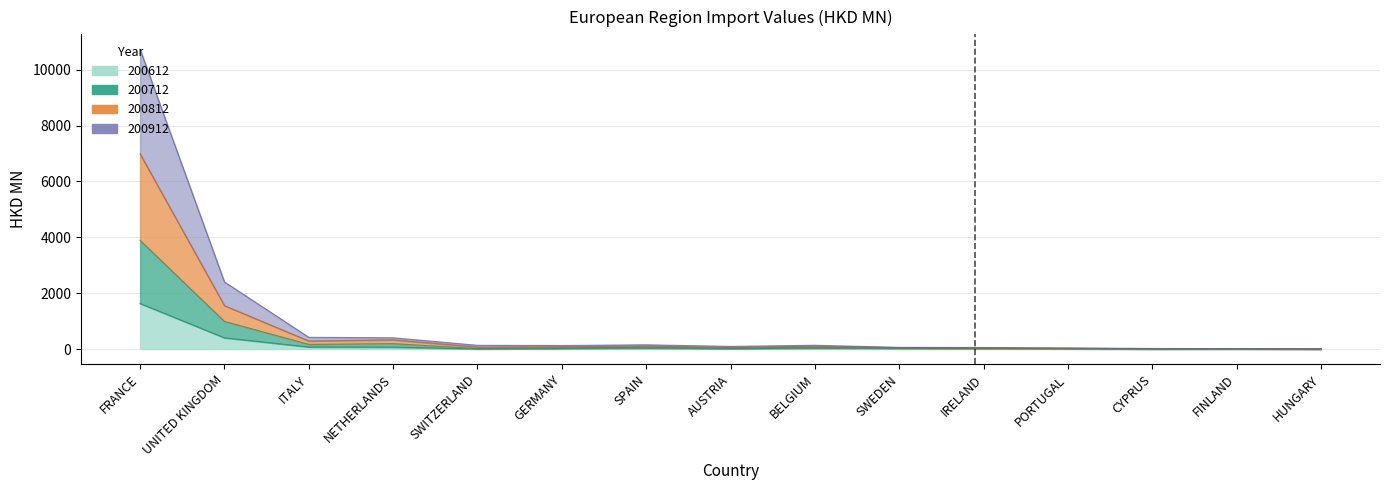

Count the number of data series in this chart.

4